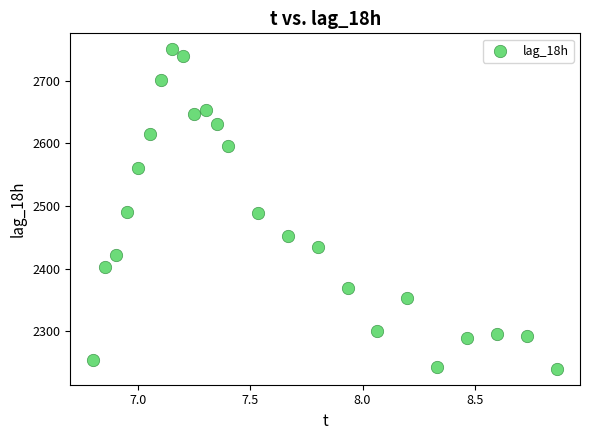

What is the range of Y values (max minus min)?

510